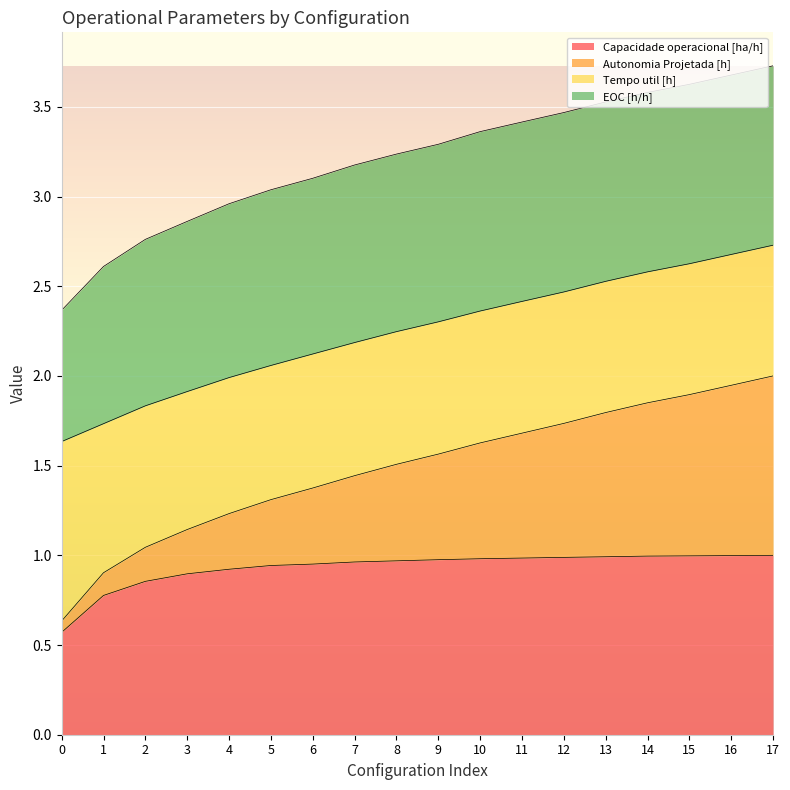

True or false: Capacidade operacional [ha/h] has a value of 0.6 at 11.

False